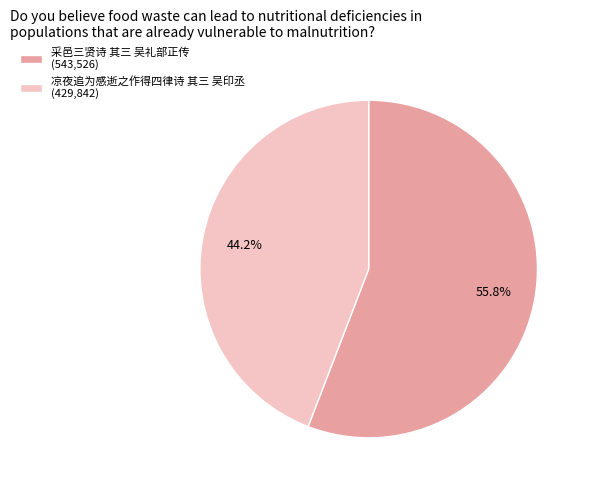

To the nearest percent, what percentage of the pie is 采邑三贤诗 其三 吴礼部正传?

56%